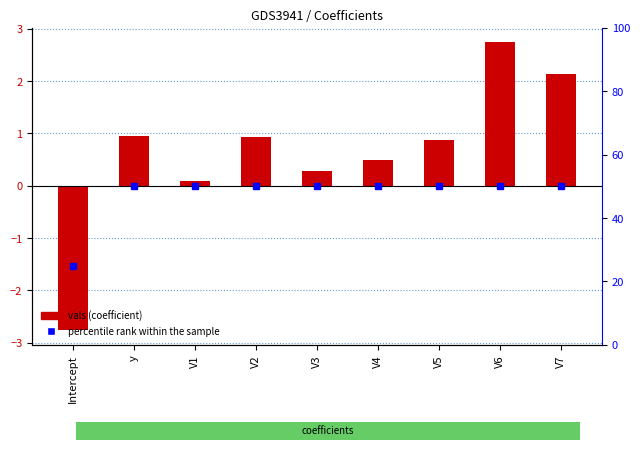

Which has a higher value, V7 or y?

V7